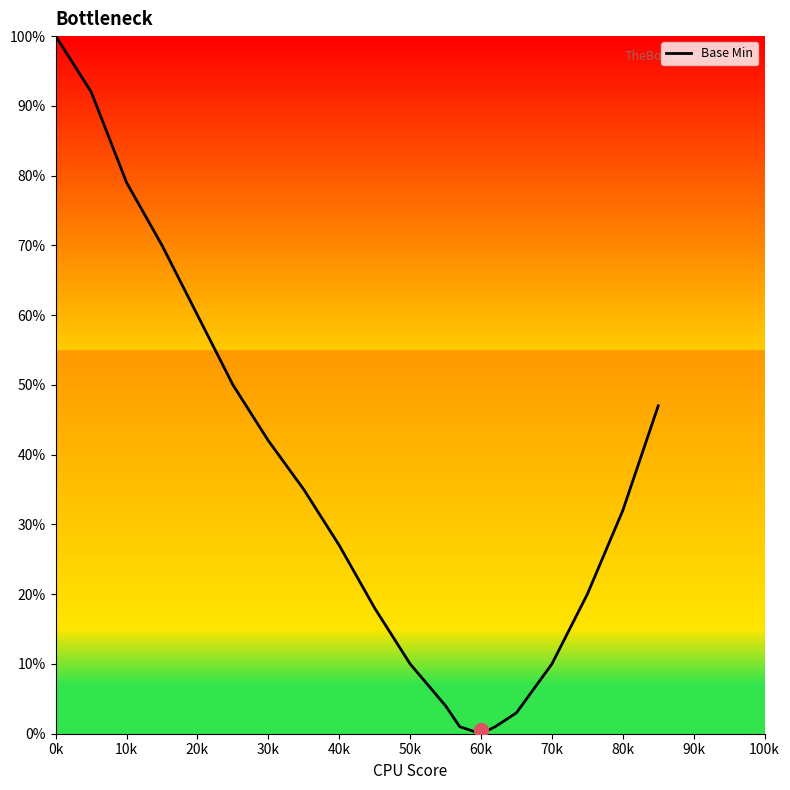

How many lines are shown in the chart?

1